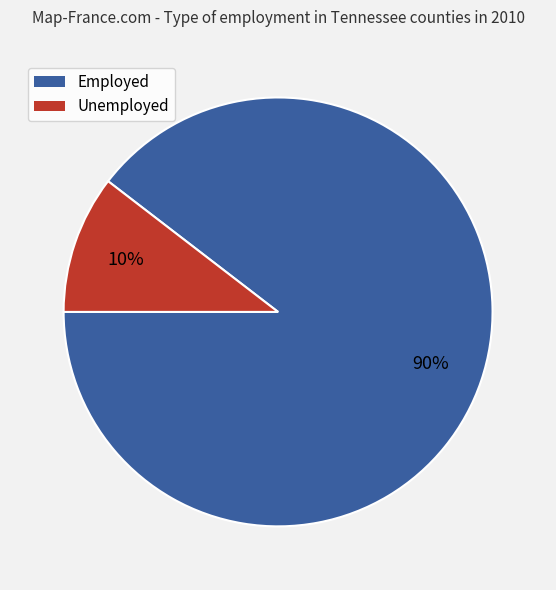

Which category accounts for the majority?

Employed